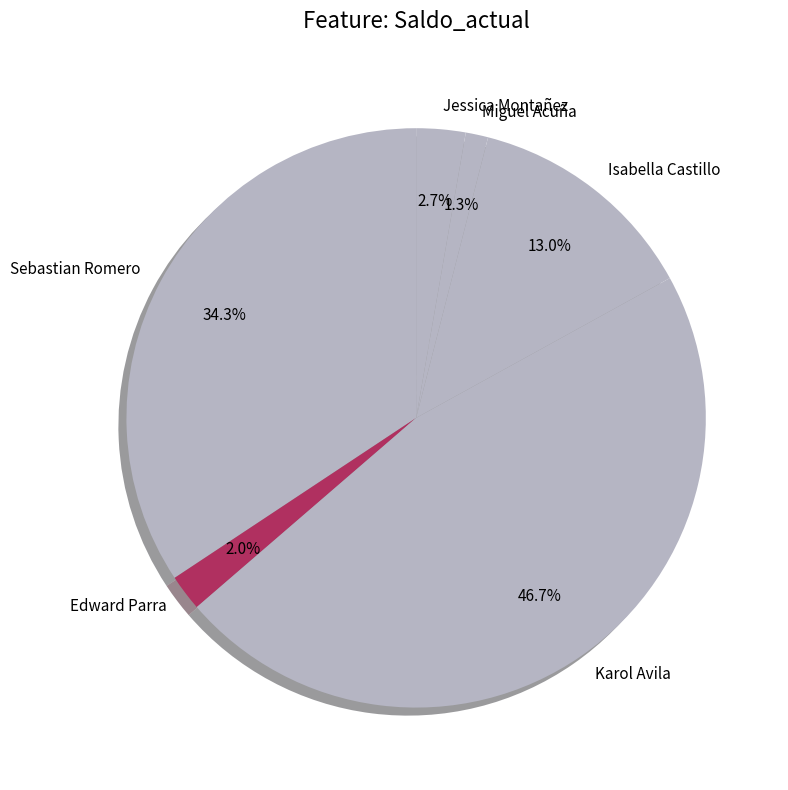

How many segments does this pie chart have?

6